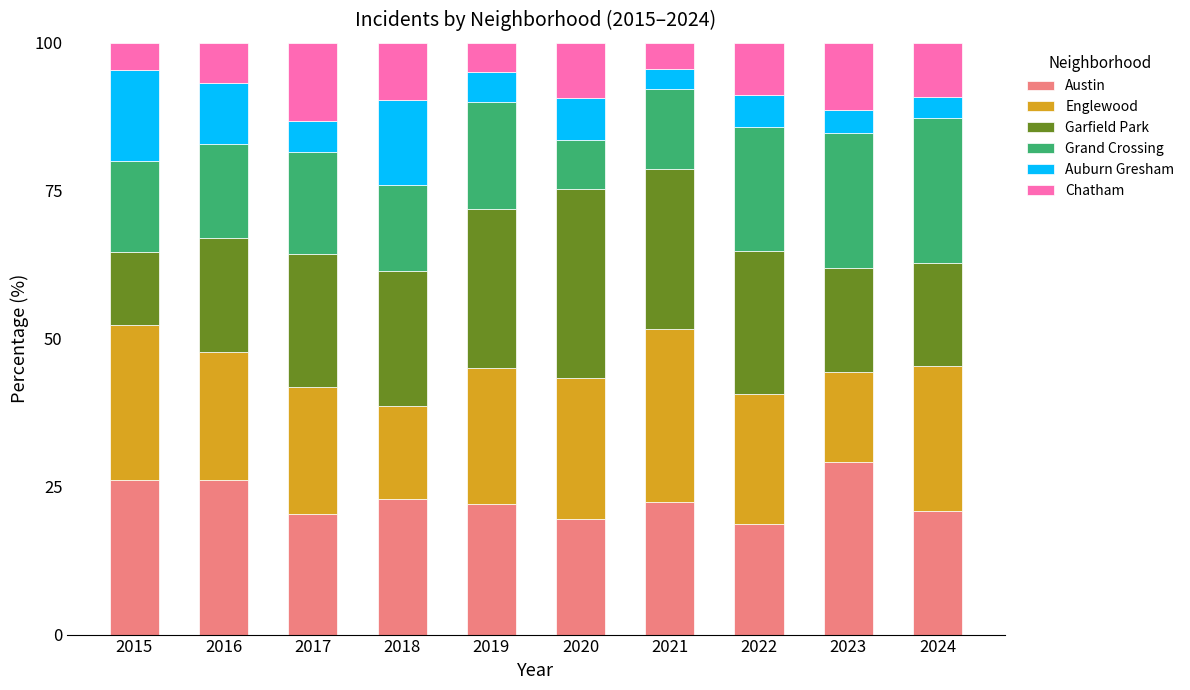

How many bars are there in total?

10